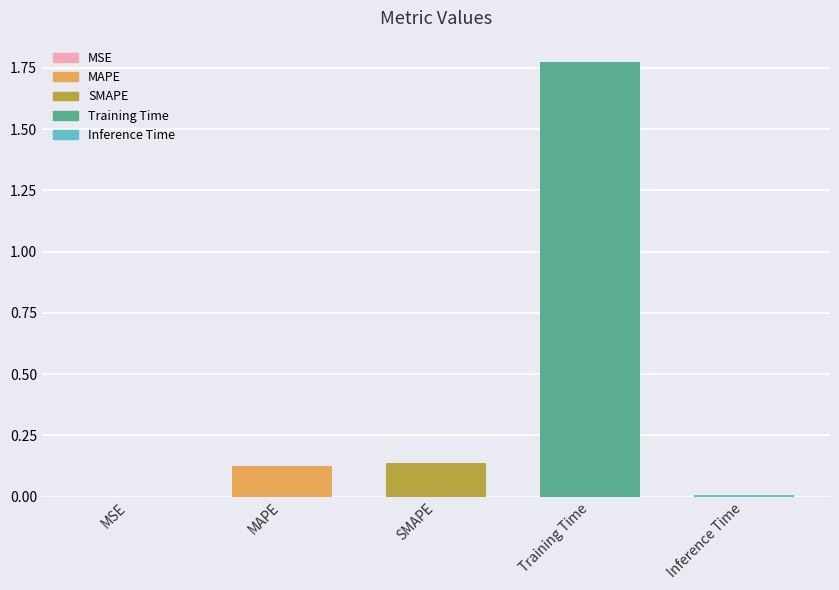

Is it true that the value at MSE is 0.0?

True